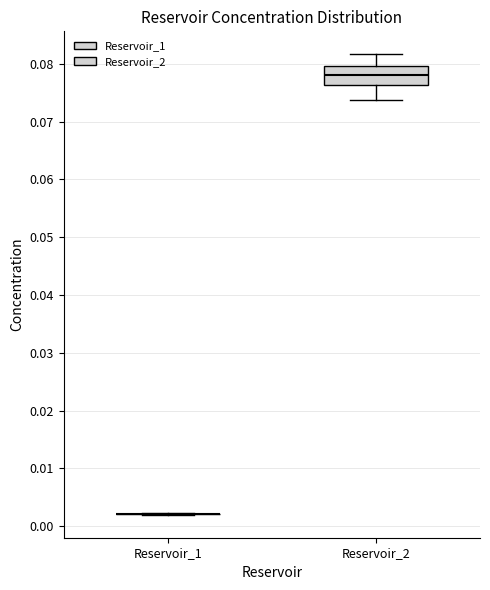

Which box is the tallest, from its lower edge to its upper edge?

Reservoir_2